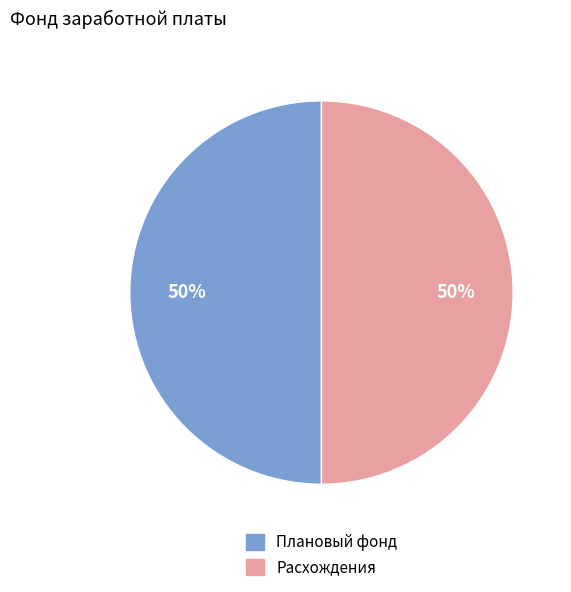

To the nearest percent, what is the average slice percentage?

50%